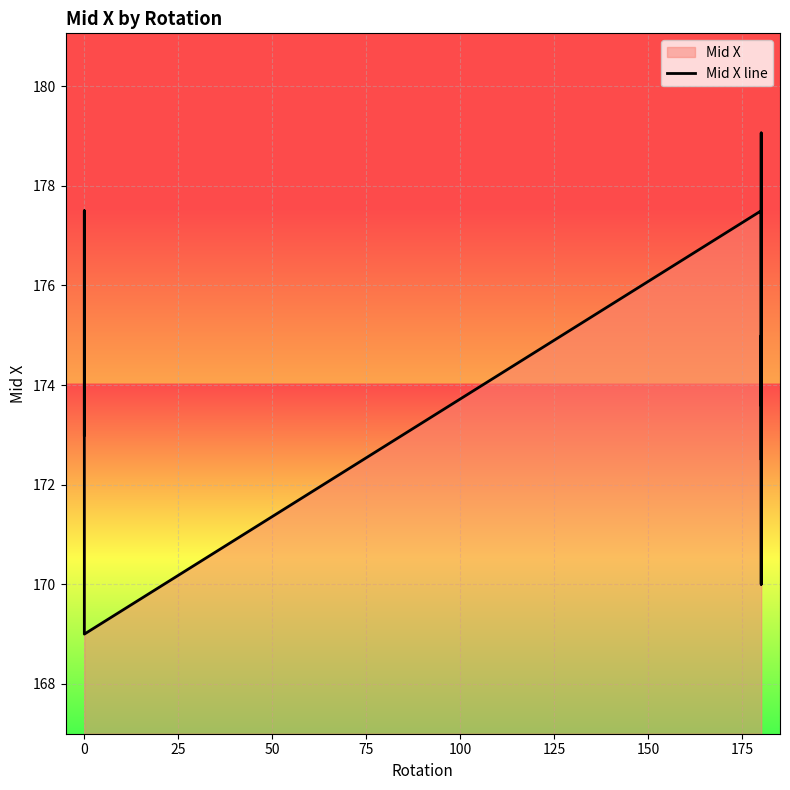

How many categories are shown in the chart?

9